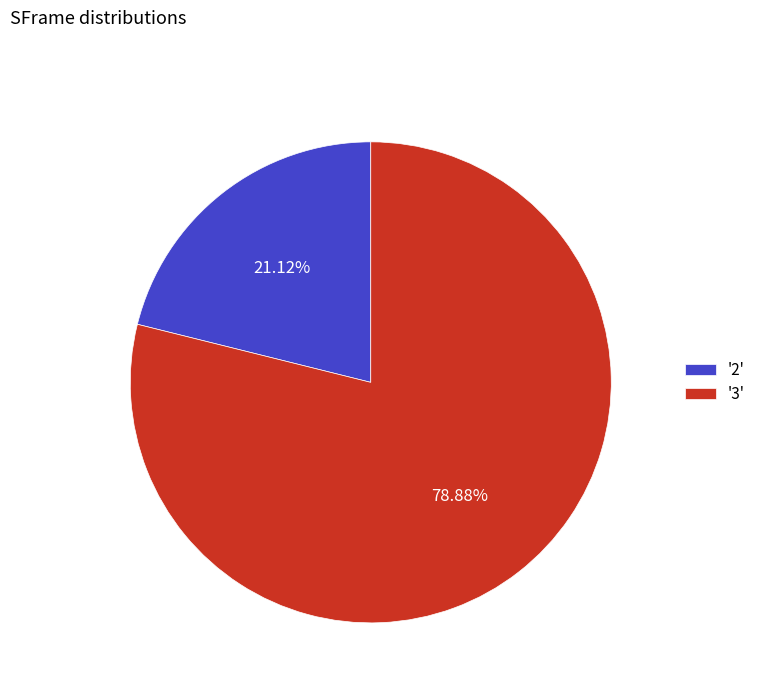

Between '3' and '2', which is larger?

'3'